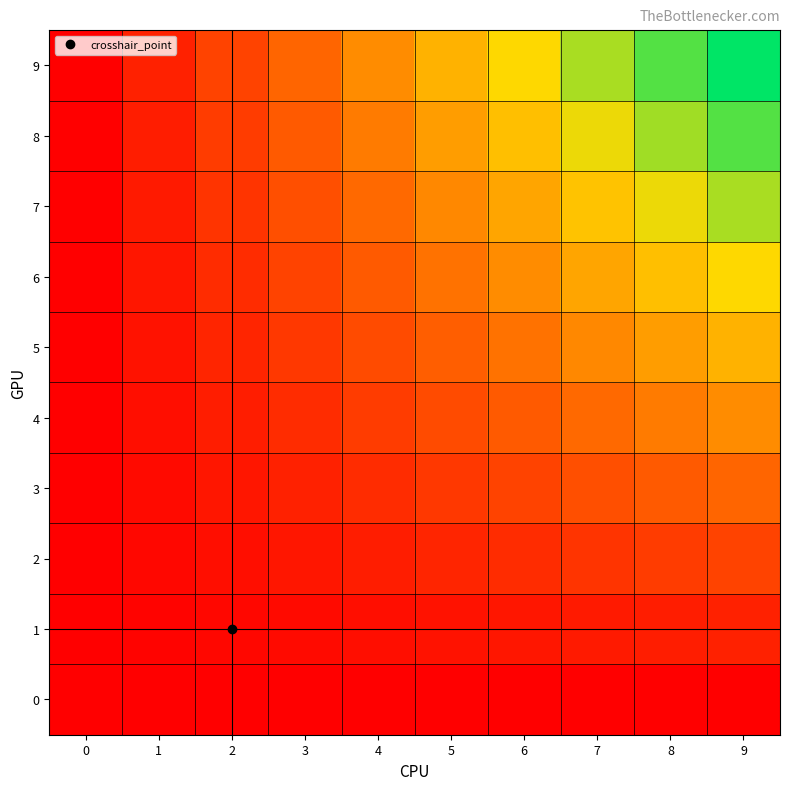

At which category does the chart reach its peak across all series?

9